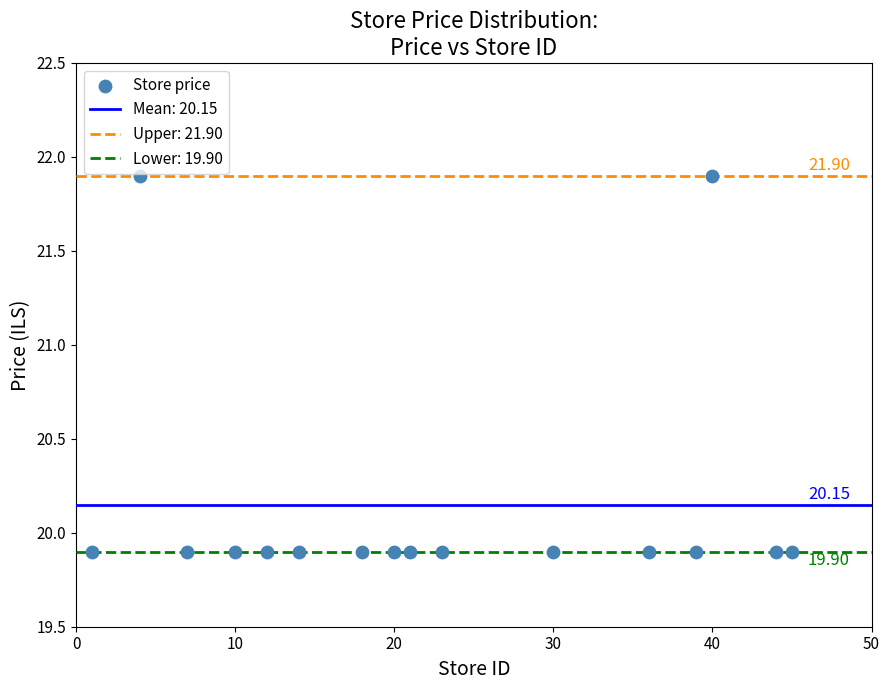

What is the range of X values (max minus min)?

44.0